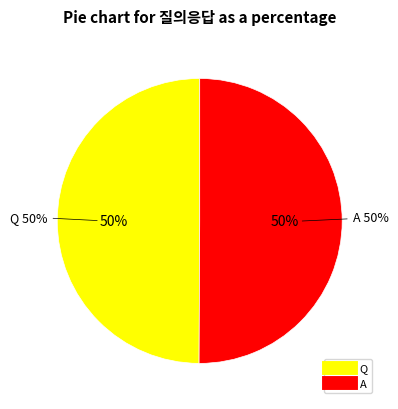

What is the ratio of the value at Q to the value at A?

1.0